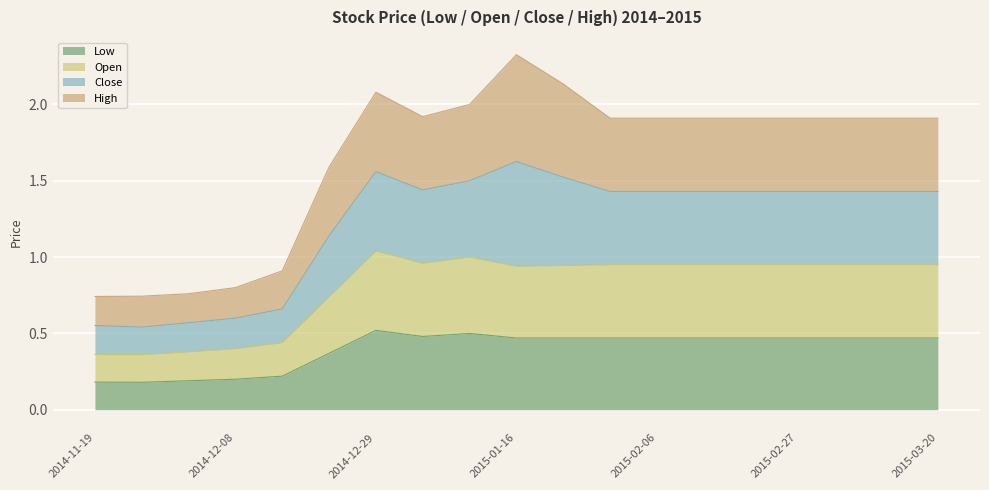

True or false: Open and Close intersect in this chart.

False